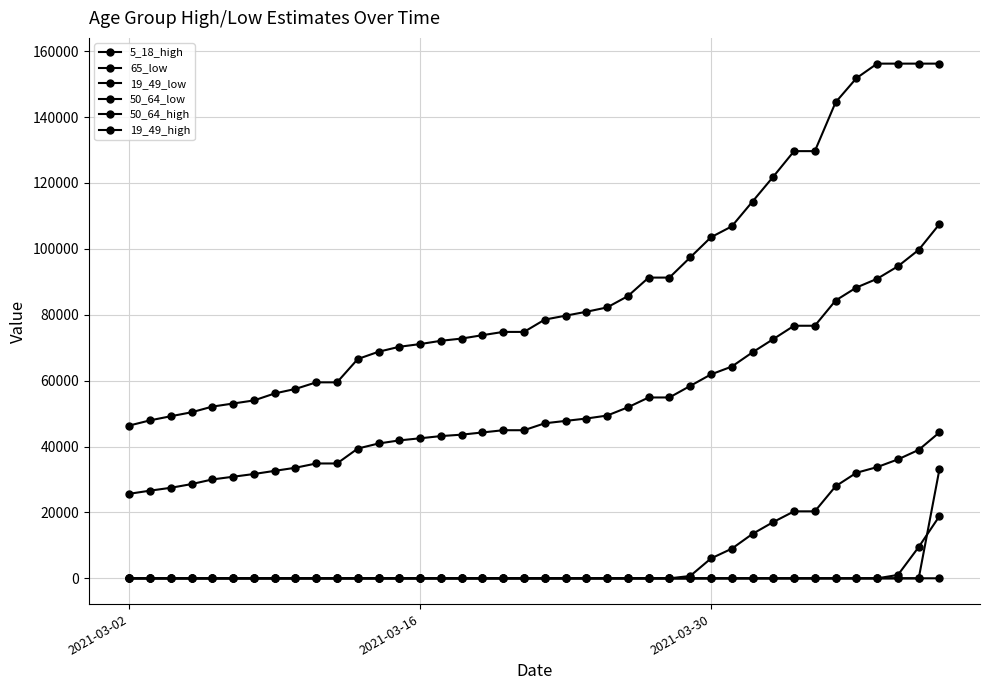

Which series has the largest total across all categories?

19_49_high